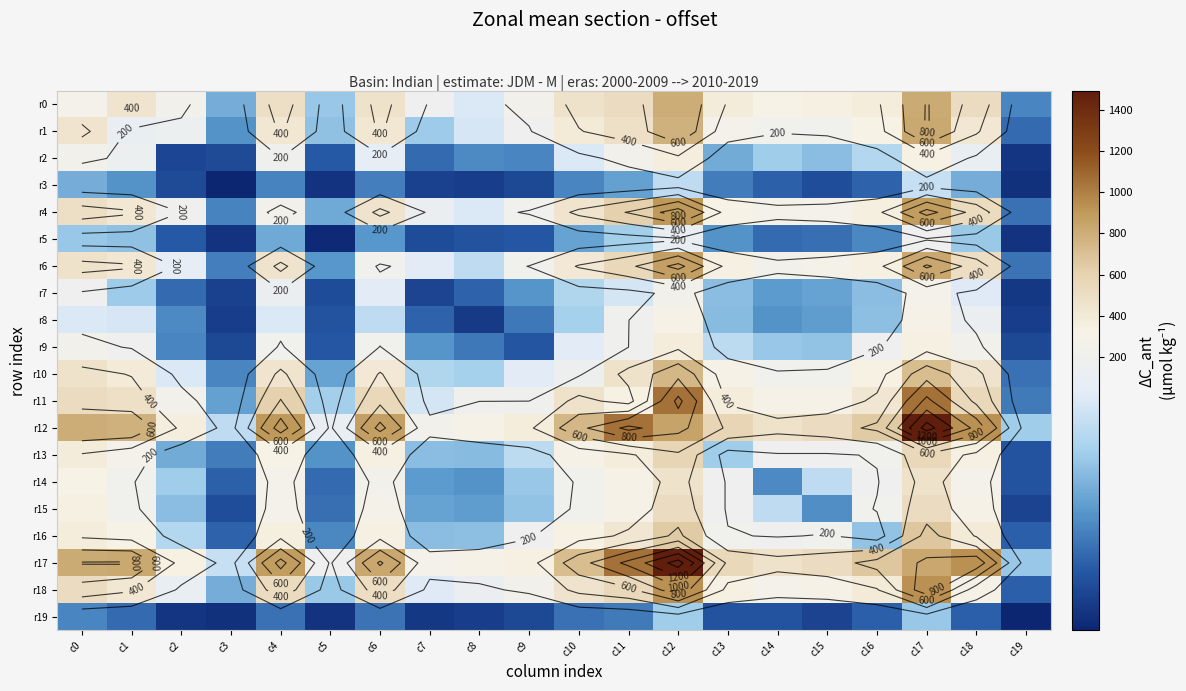

Is it true that r14 equals 206 at c1?

True